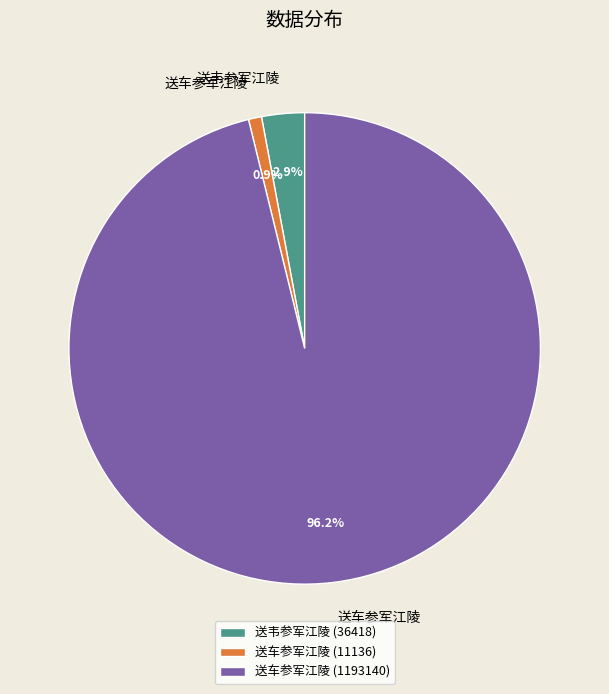

Combined, what portion of the pie is 送车参军江陵 (1193140) and 送车参军江陵 (11136)?

97.1%